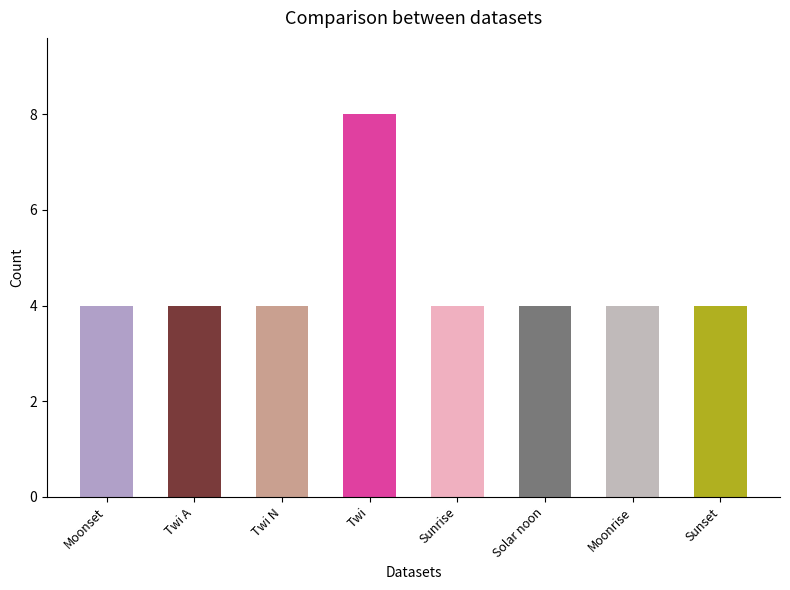

What is the difference between the maximum and minimum values?

4